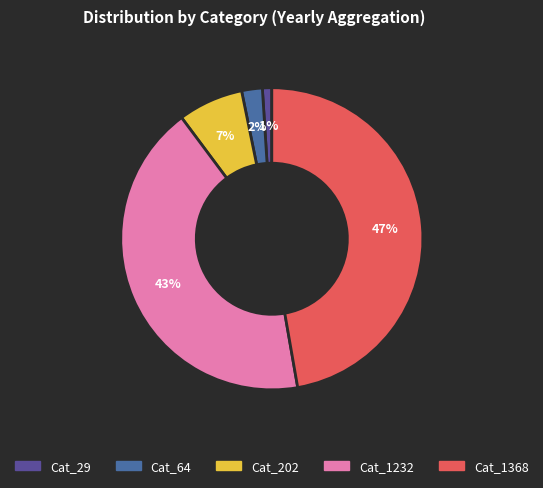

Which slice is the smallest?

29